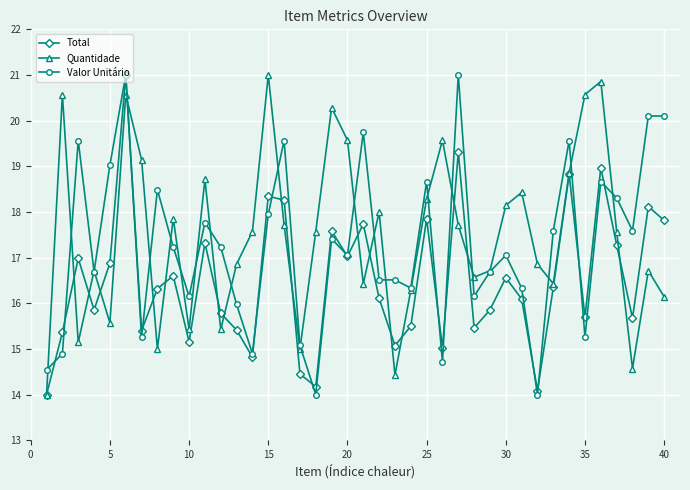

How many interior local valleys does the Total series have?

12